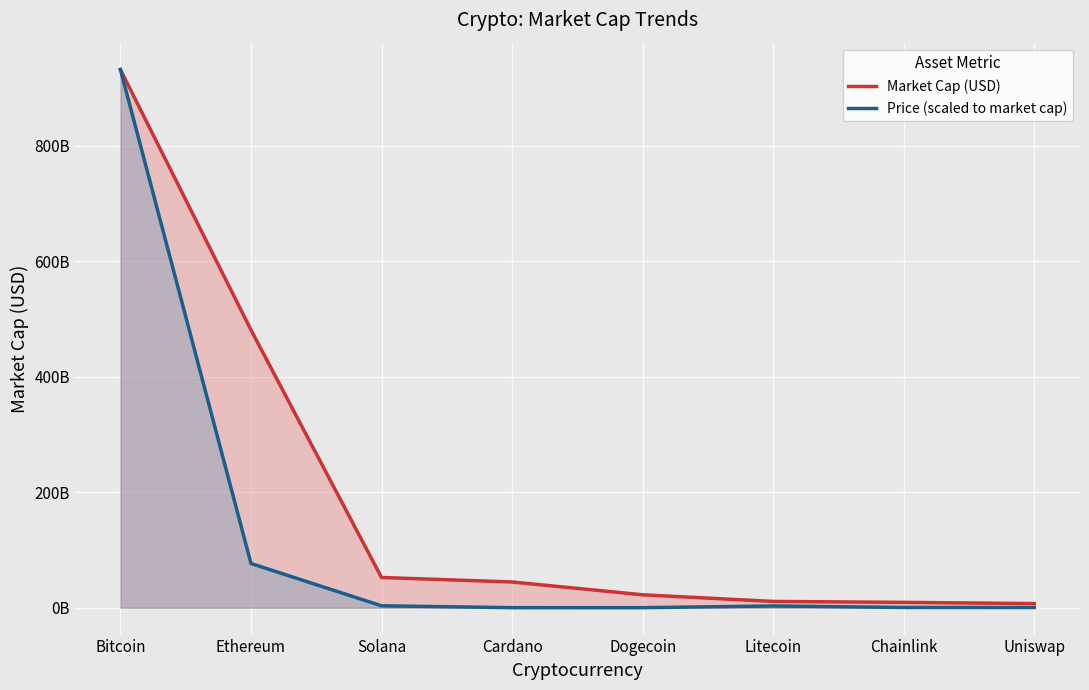

What is the approximate value of Market Cap (USD) at Dogecoin?

22332922108.0